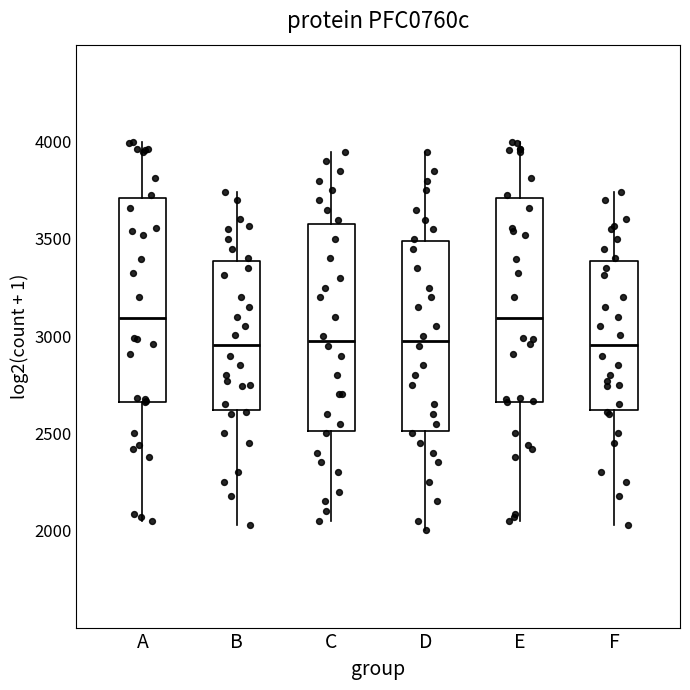

Reading left to right, read every box against the y-axis: the position of its median line, the range the box covers, and the ends of its whiskers. The values are not printed on the chart, so give them approximately, as read against the axis.

A: median 3100, box 2650 to 3700, whiskers 2050 to 4000
B: median 2950, box 2600 to 3400, whiskers 2050 to 3750
C: median 3000, box 2500 to 3600, whiskers 2050 to 3950
D: median 3000, box 2500 to 3500, whiskers 2000 to 3950
E: median 3100, box 2650 to 3700, whiskers 2050 to 4000
F: median 2950, box 2600 to 3400, whiskers 2050 to 3750